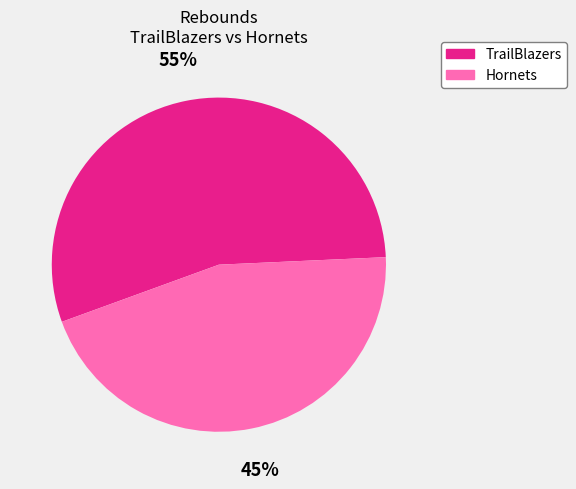

Do Hornets and TrailBlazers together represent more than half of the pie?

Yes